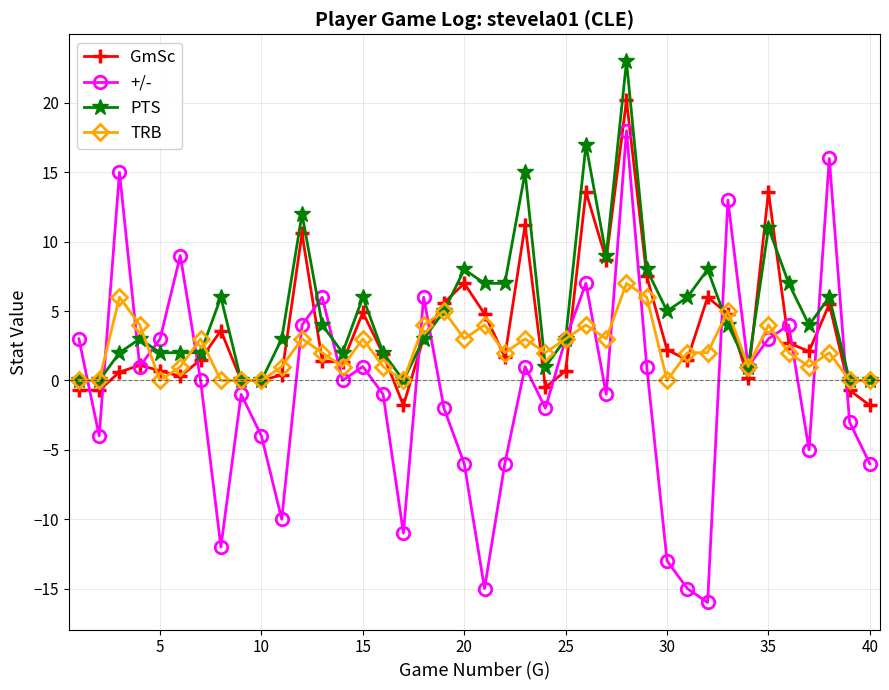

What is the highest value of the TRB series?

7.0